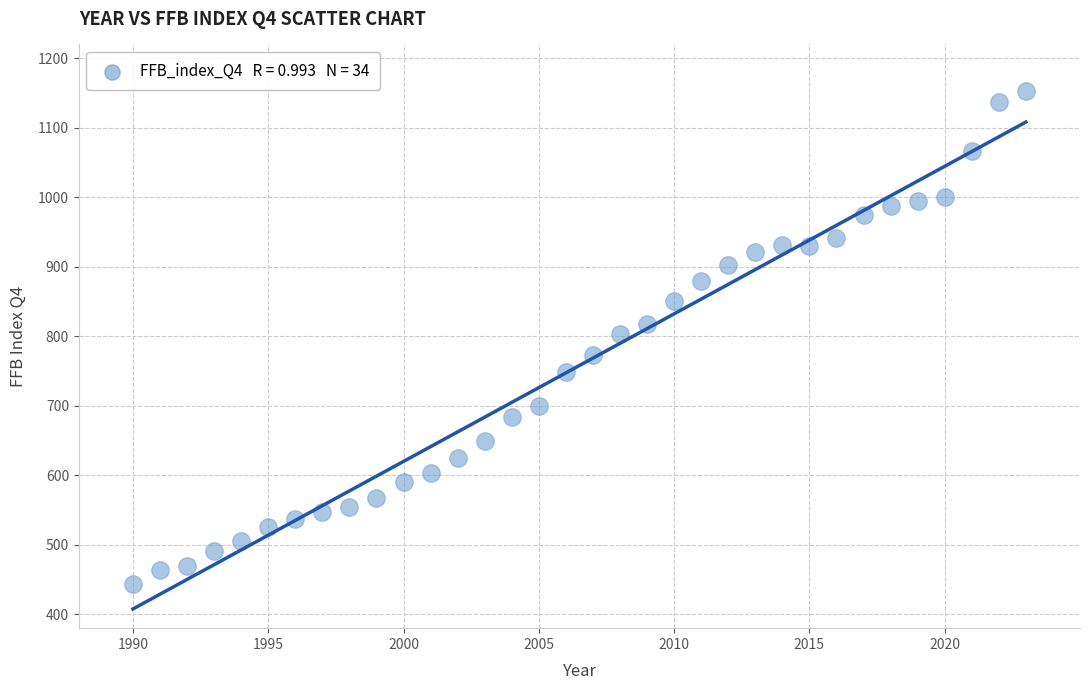

What is the range of Y values (max minus min)?

708.6